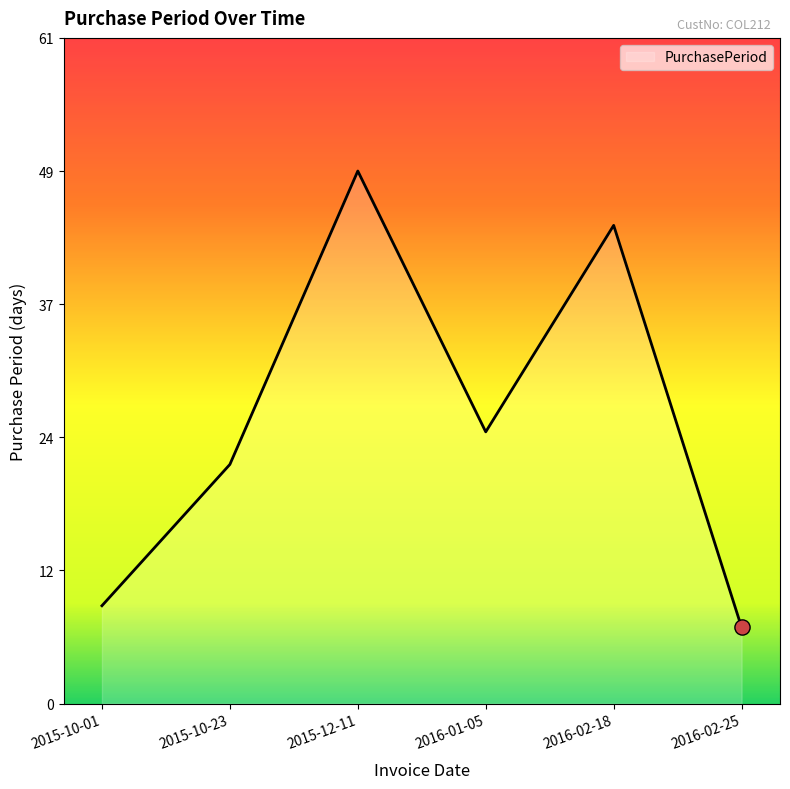

What is the change in value from 2015-10-01 to 2015-12-11?

+40